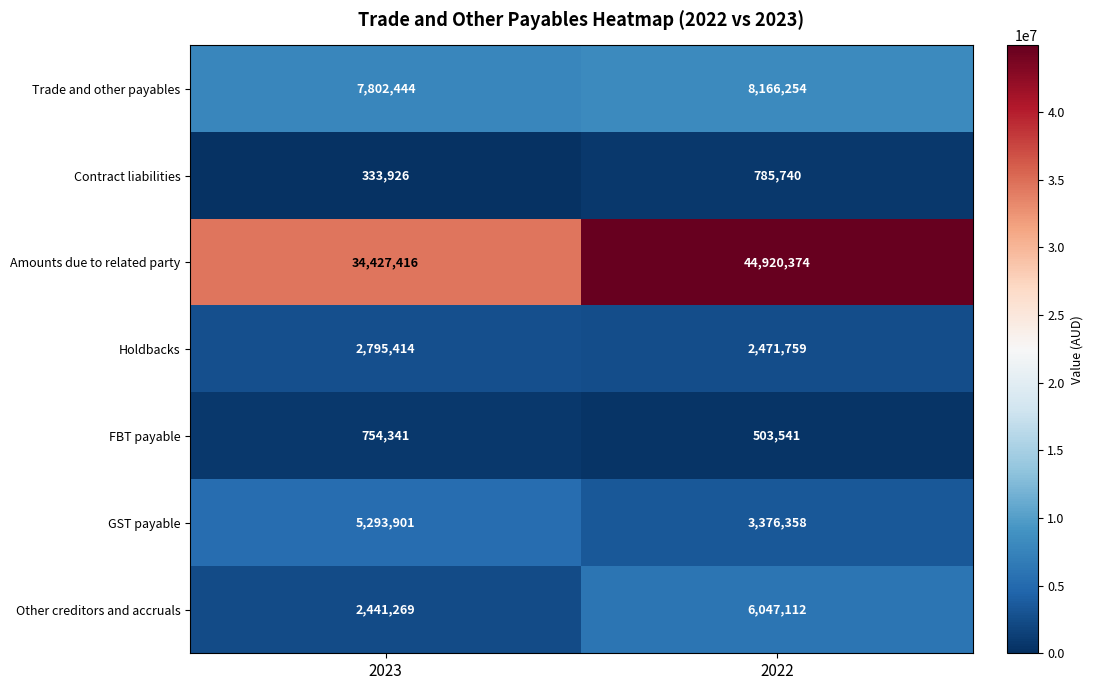

How many series are shown in this chart?

7